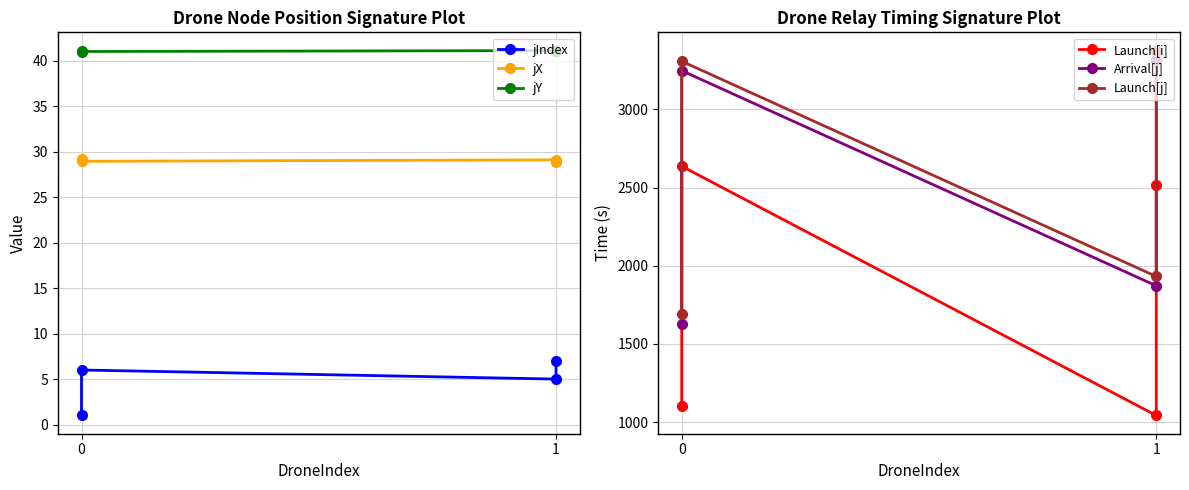

Reading left to right, what are all the values shown in this chart?

jIndex: 1.0	6.0	5.0	7.0
jX: 29.2	28.9	29.1	28.8
jY: 41.0	41.0	41.1	41.0
Launch[i]: 1102.2	2636.7	1042.2	2516.7
Arrival[j]: 1630.3	3248.2	1871.6	3316.7
Launch[j]: 1690.3	3308.2	1931.6	3376.7